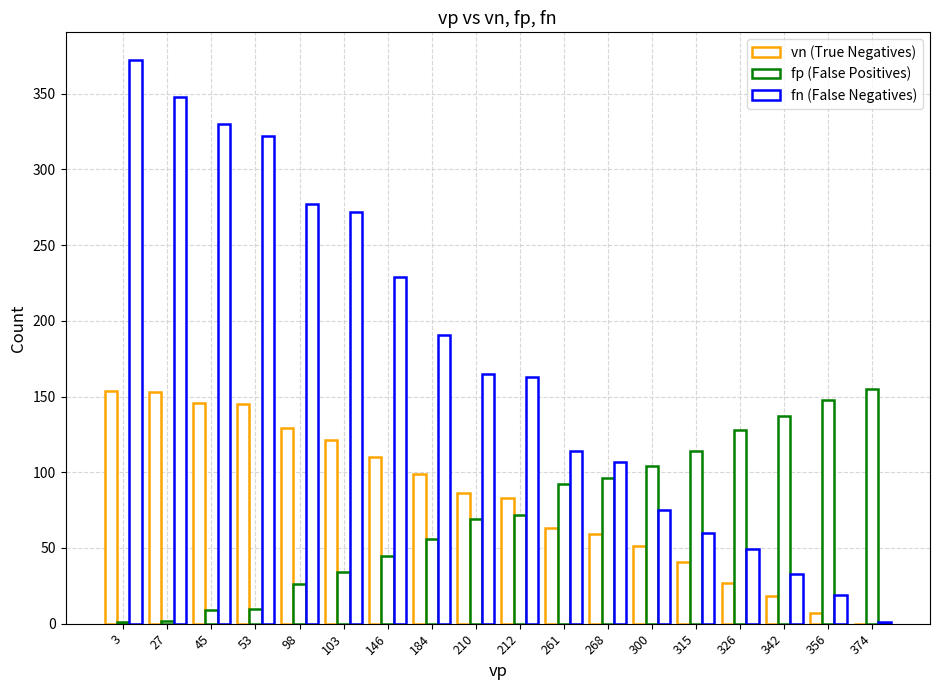

Reading left to right, transcribe all the data shown in this chart.

vn (True Negatives): 154	153	146	145	129	121	110	99	86	83	63	59	51	41	27	18	7	0
fp (False Positives): 1	2	9	10	26	34	45	56	69	72	92	96	104	114	128	137	148	155
fn (False Negatives): 372	348	330	322	277	272	229	191	165	163	114	107	75	60	49	33	19	1